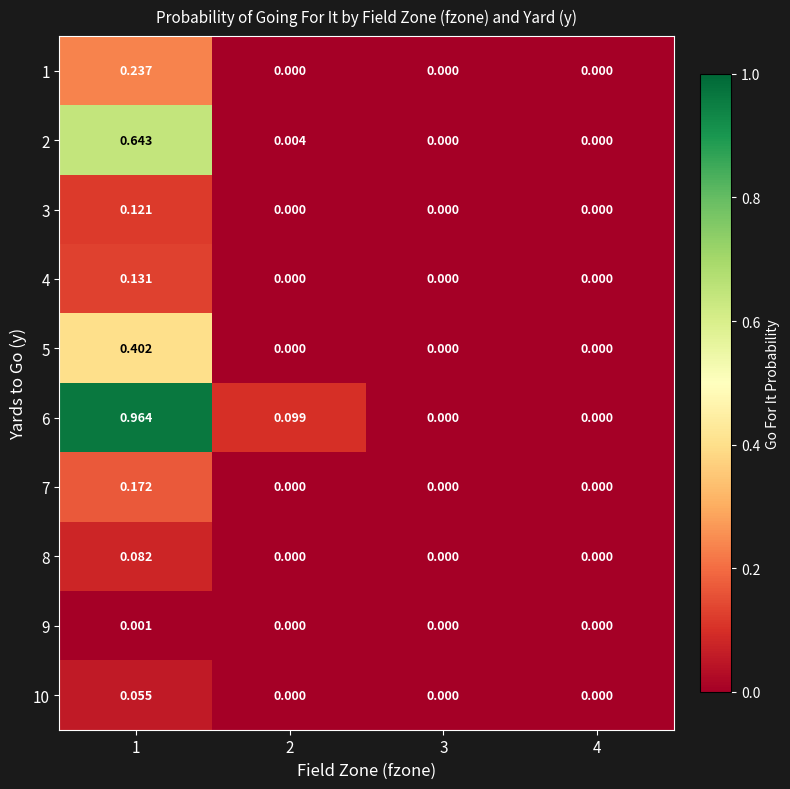

How many categories are shown in the chart?

4